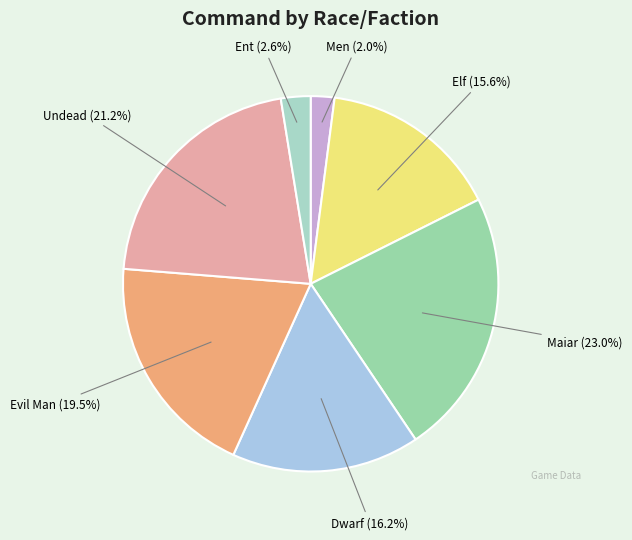

What is the smallest slice in the pie chart?

Men